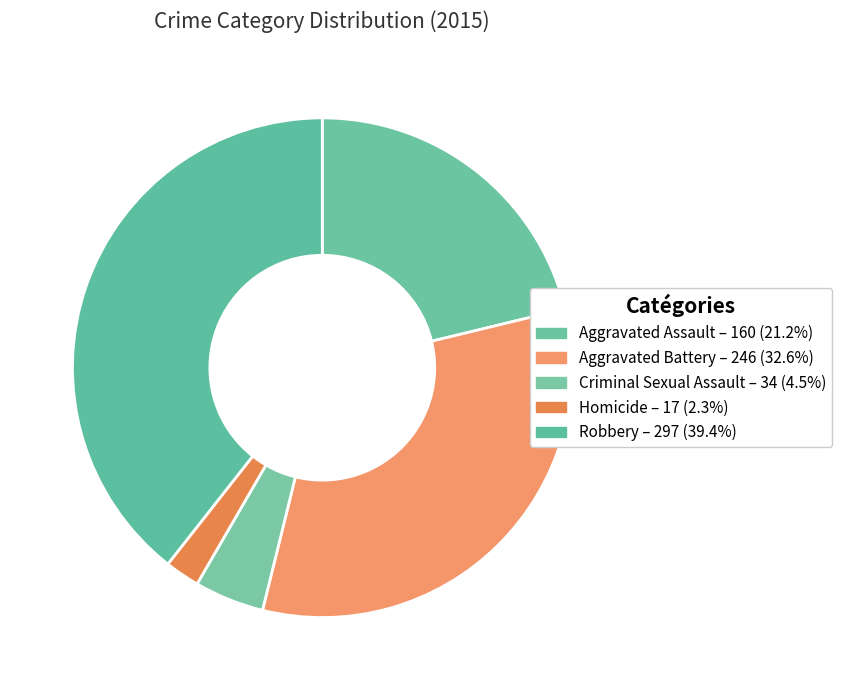

How many segments does this pie chart have?

5